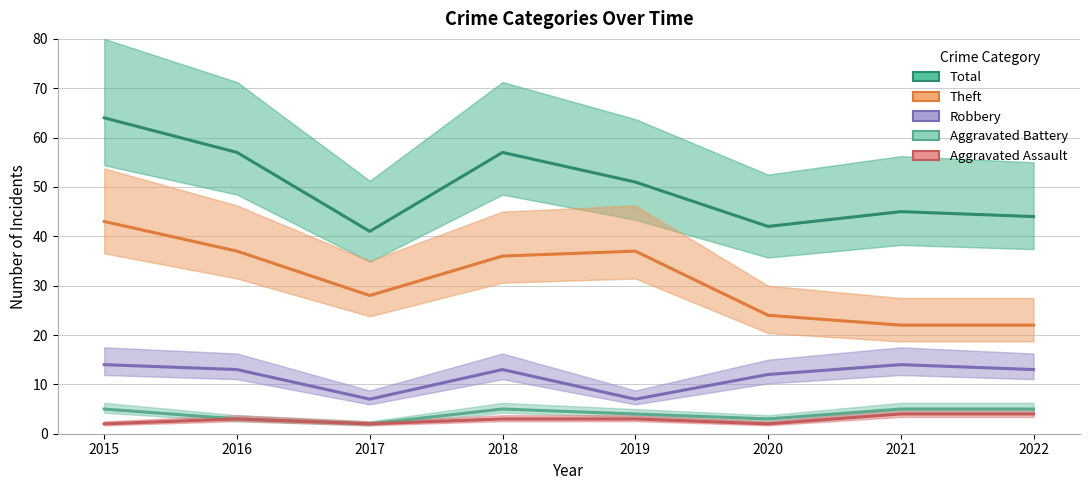

How many values in the Robbery series exceed 13?

2